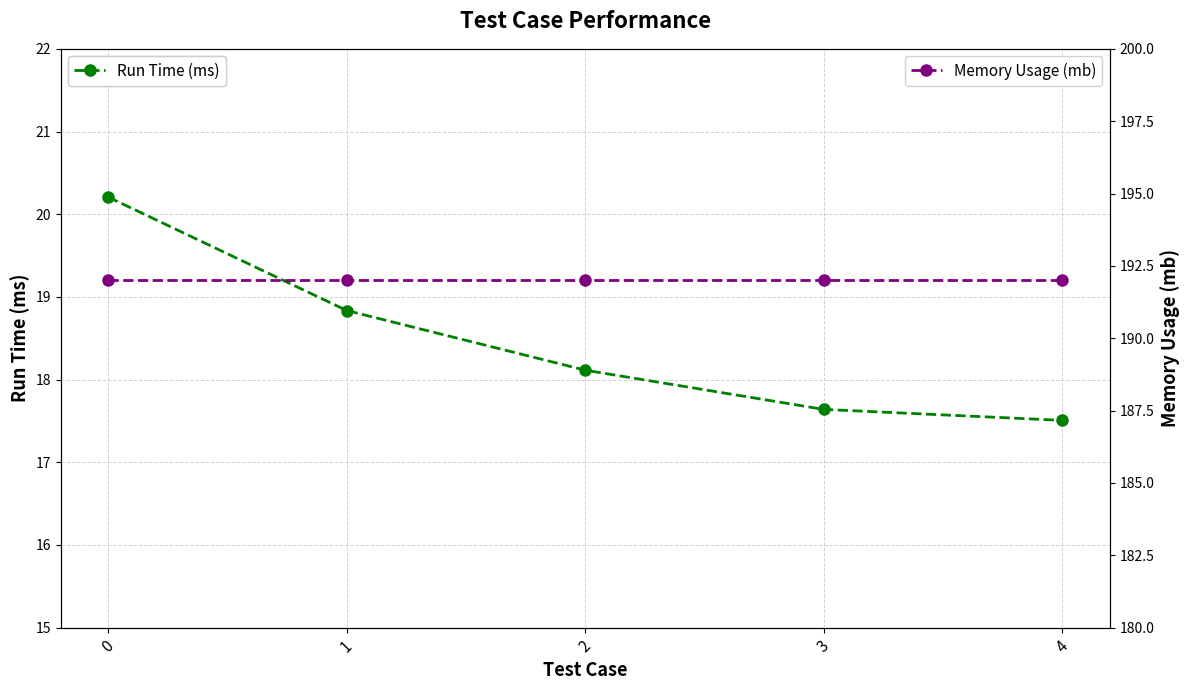

How many categories are shown in the chart?

5